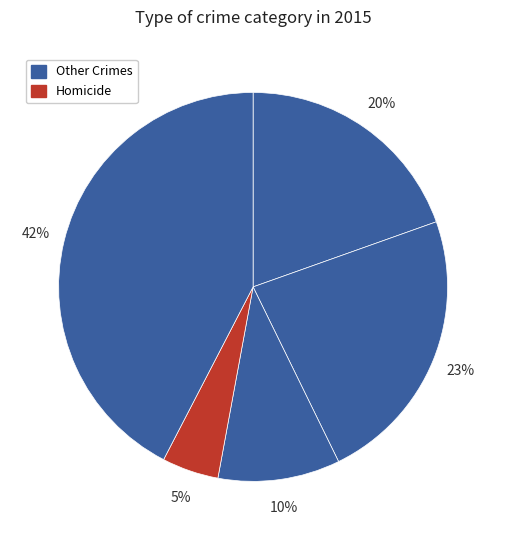

Count the number of slices in the pie.

5